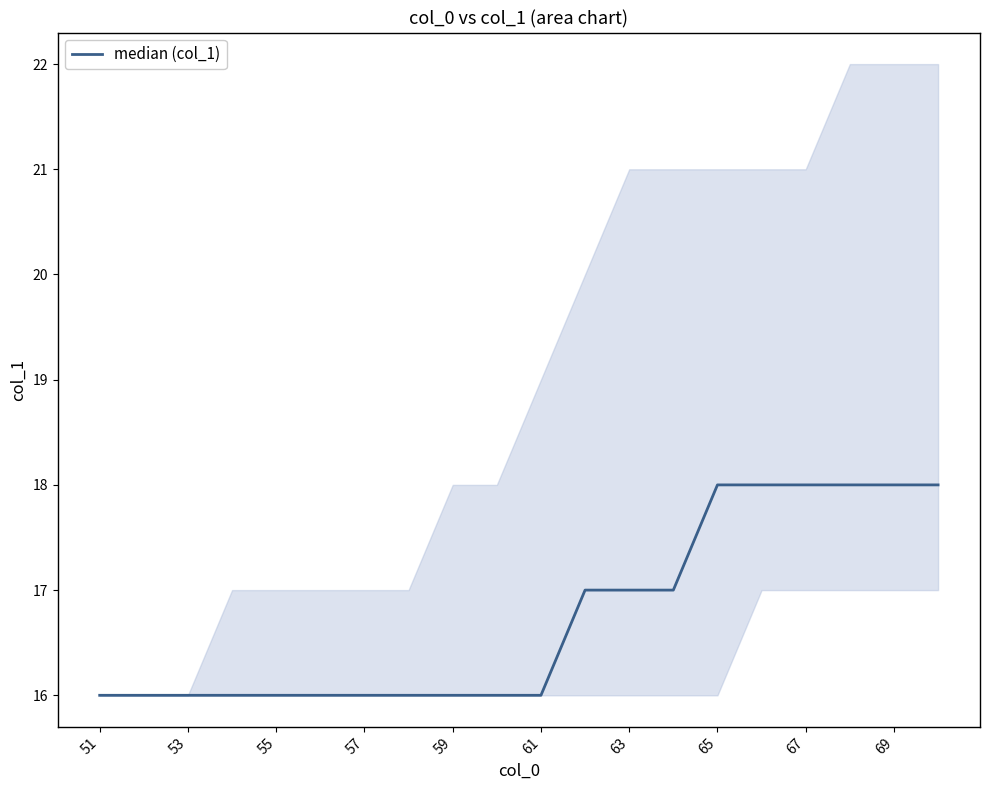

Does the chart have visible grid lines?

No